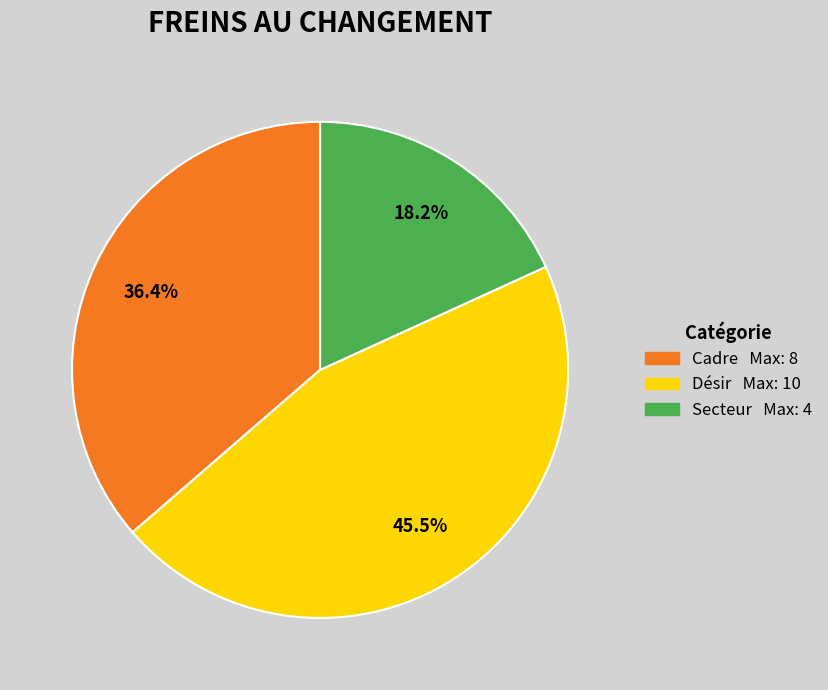

Do Cadre and Désir together represent more than half of the pie?

Yes